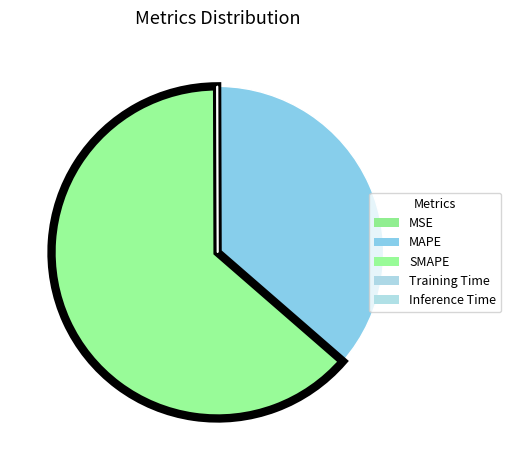

Count the number of slices in the pie.

5